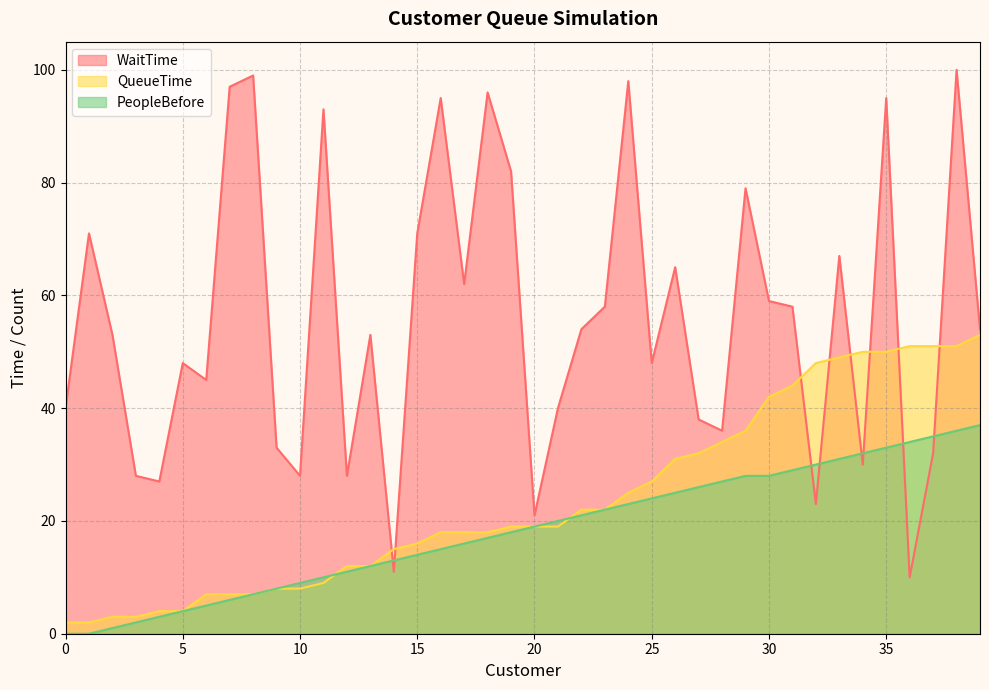

Which series has the largest total across all categories?

WaitTime